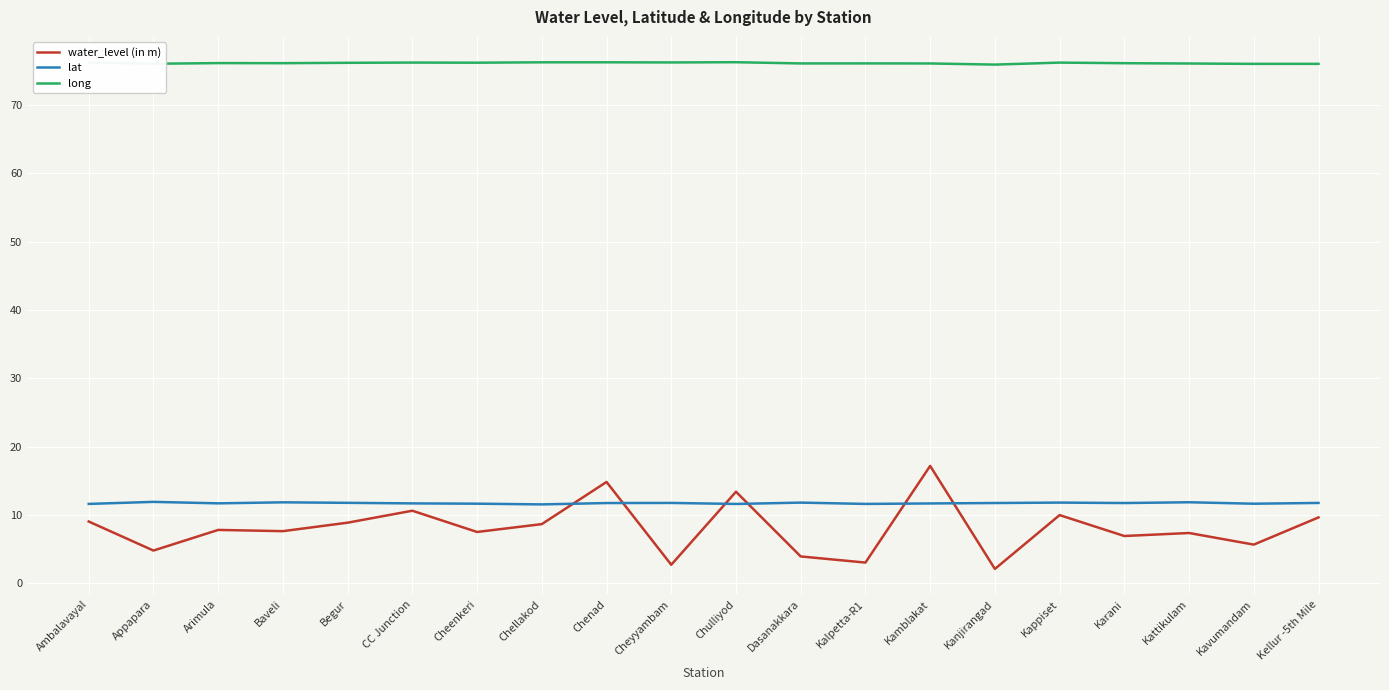

At Kattikulam, list the series in order from largest to smallest.

long, lat, water_level (in m)